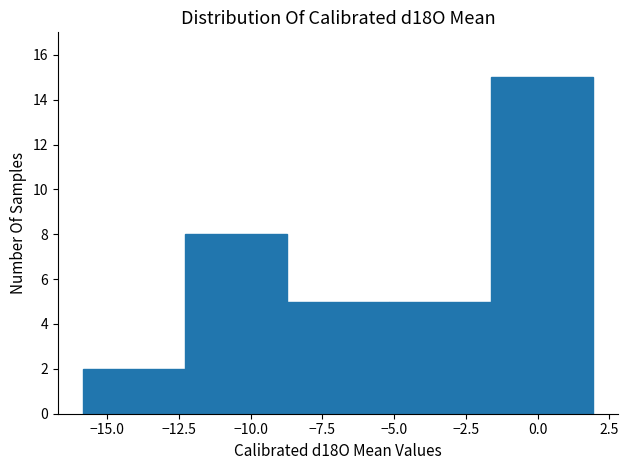

Over which range of the x-axis is the bar tallest?

-1.5 to 2.0